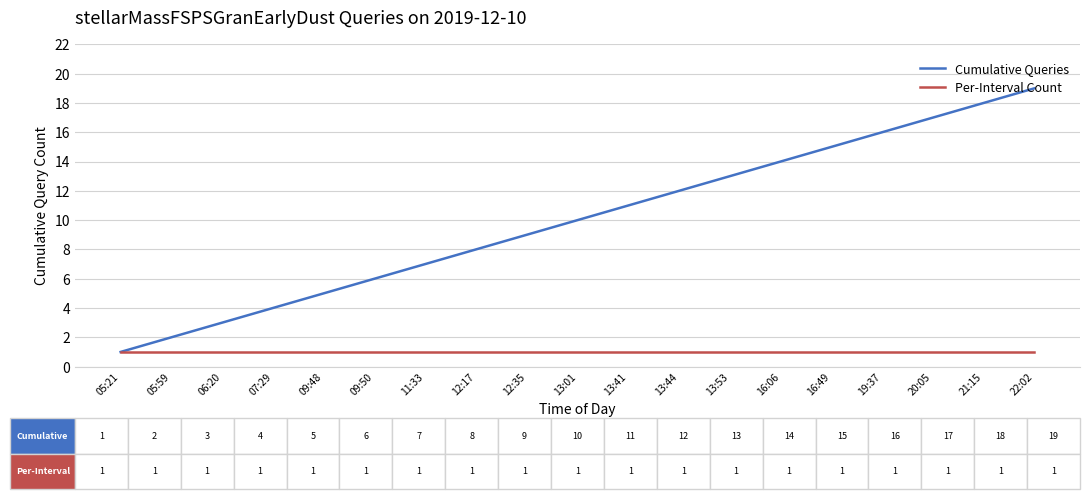

Is it true that Per-Interval Count equals 1 at 12:17?

True